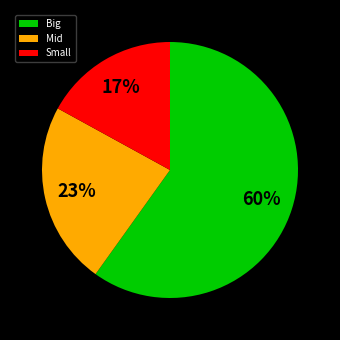

Combined, do Big and Mid account for over 50%?

Yes